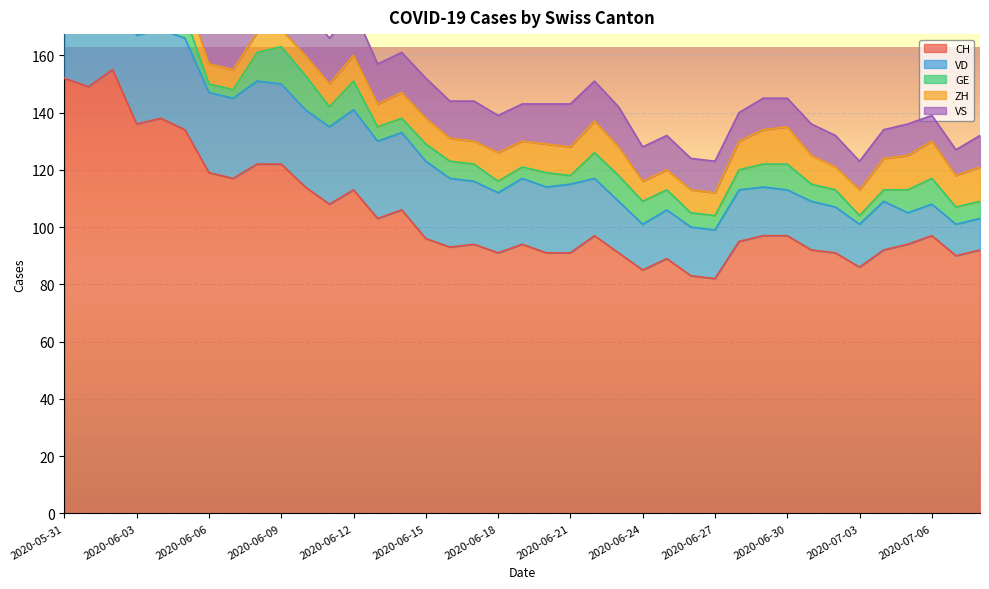

Which category has the highest value in the ZH series?

2020-06-30